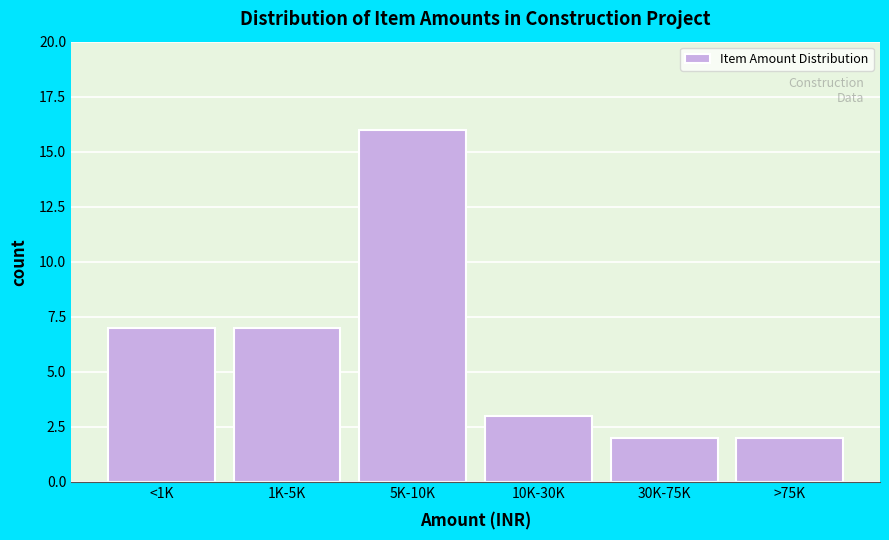

Reading left to right, extract all data points from this chart.

<1K=7	1K-5K=7	5K-10K=16	10K-30K=3	30K-75K=2	>75K=2